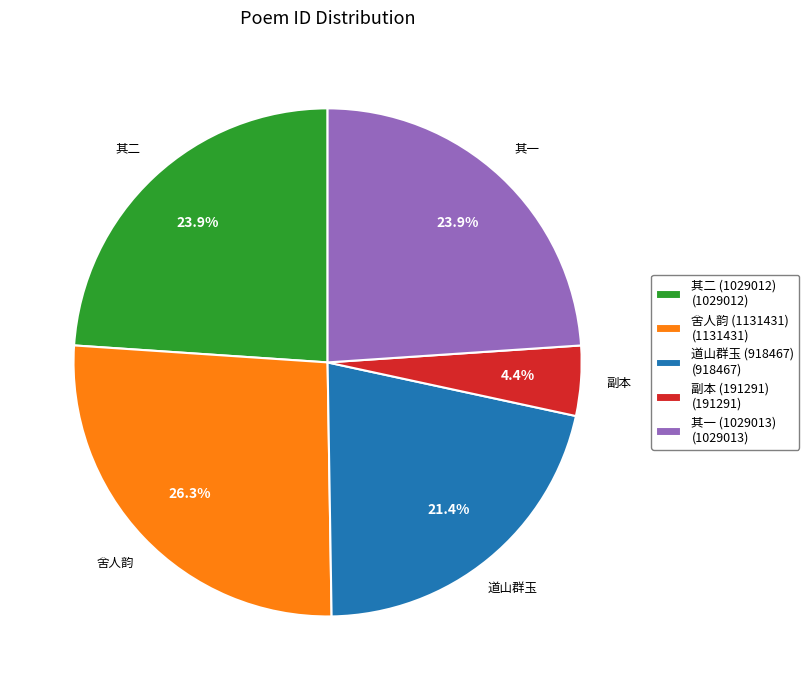

Count the number of slices in the pie.

5